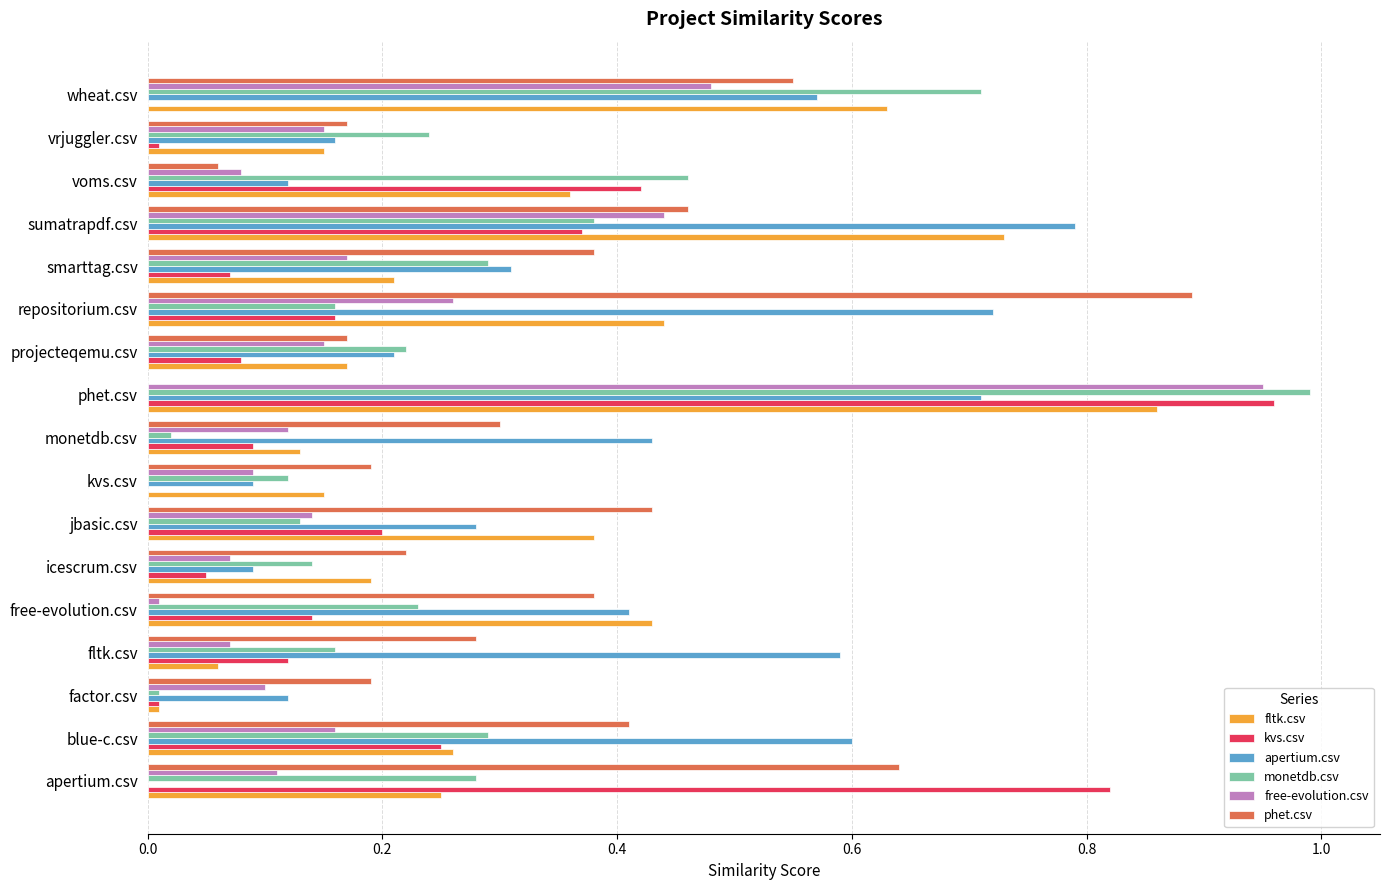

At which category is the sum across all series the highest?

phet.csv